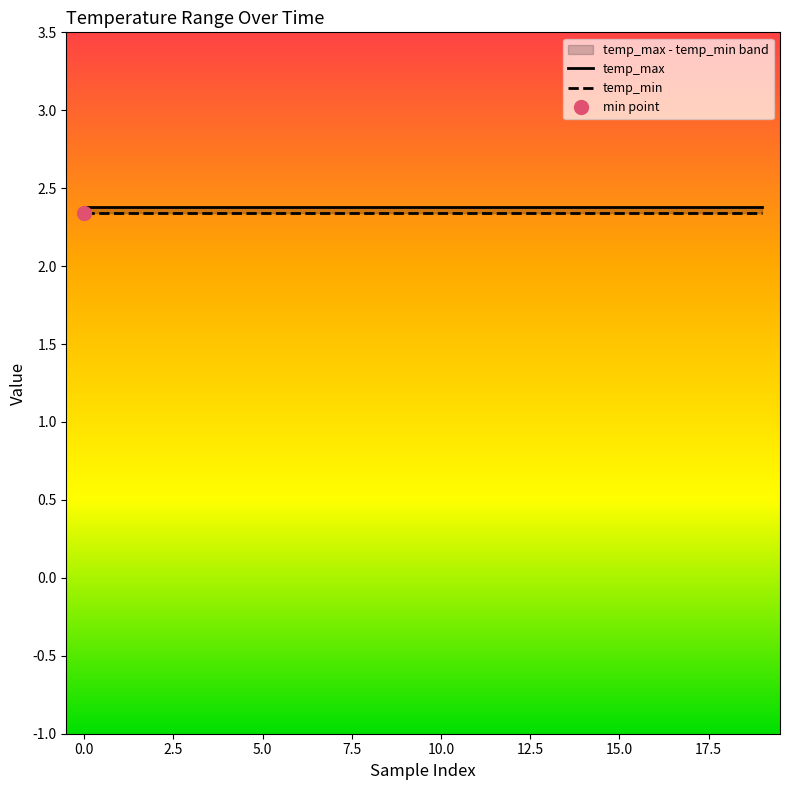

Which series changed the most between −2.5 and 17?

temp_max